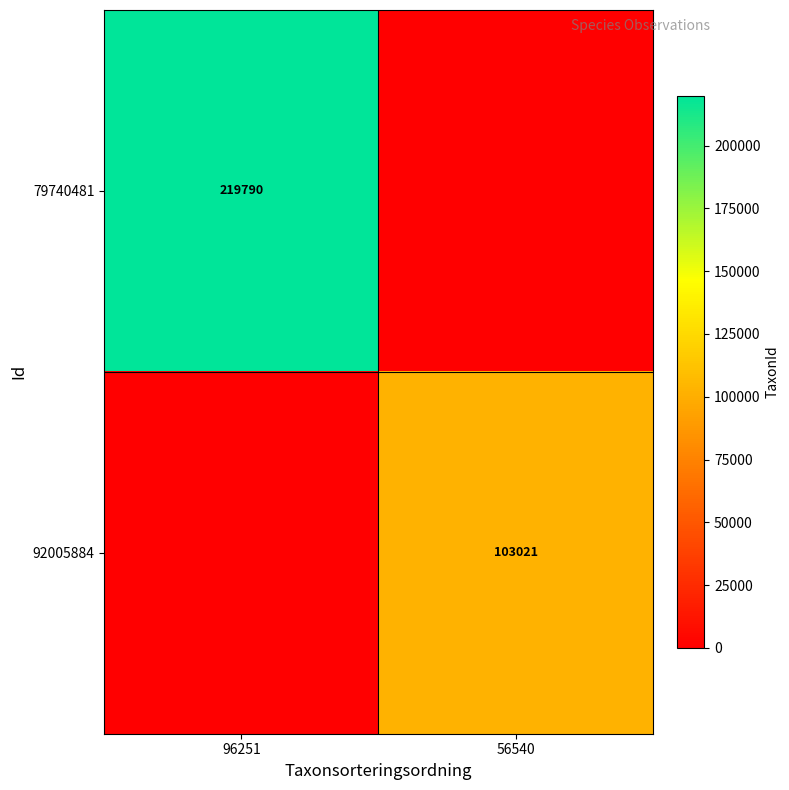

At how many categories does at least one series exceed 196676?

1